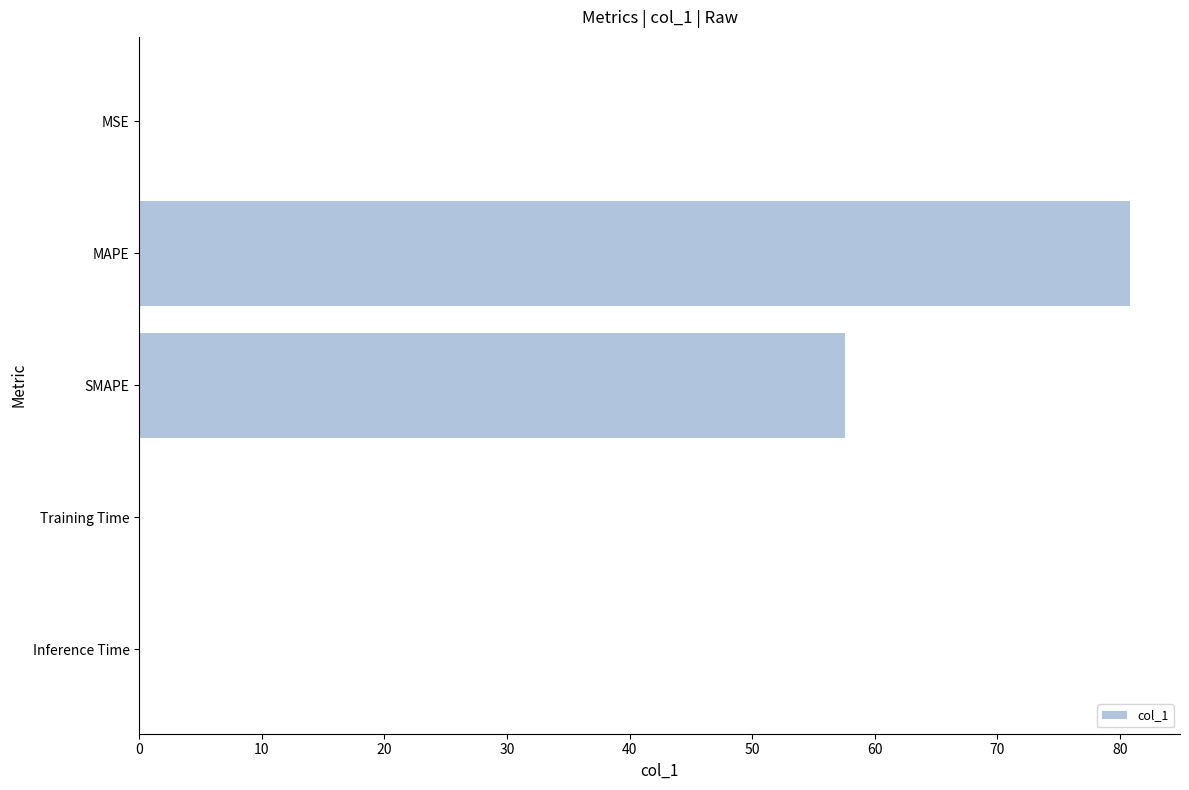

Which has a higher value, SMAPE or Training Time?

SMAPE